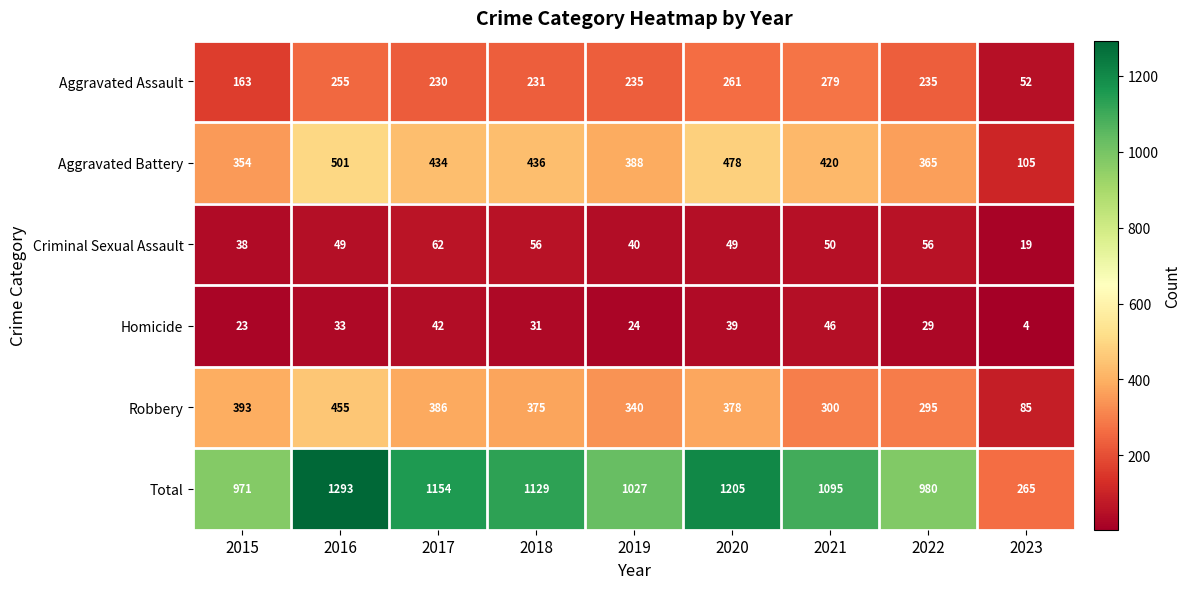

True or false: Total has a value of 551 at 2017.

False